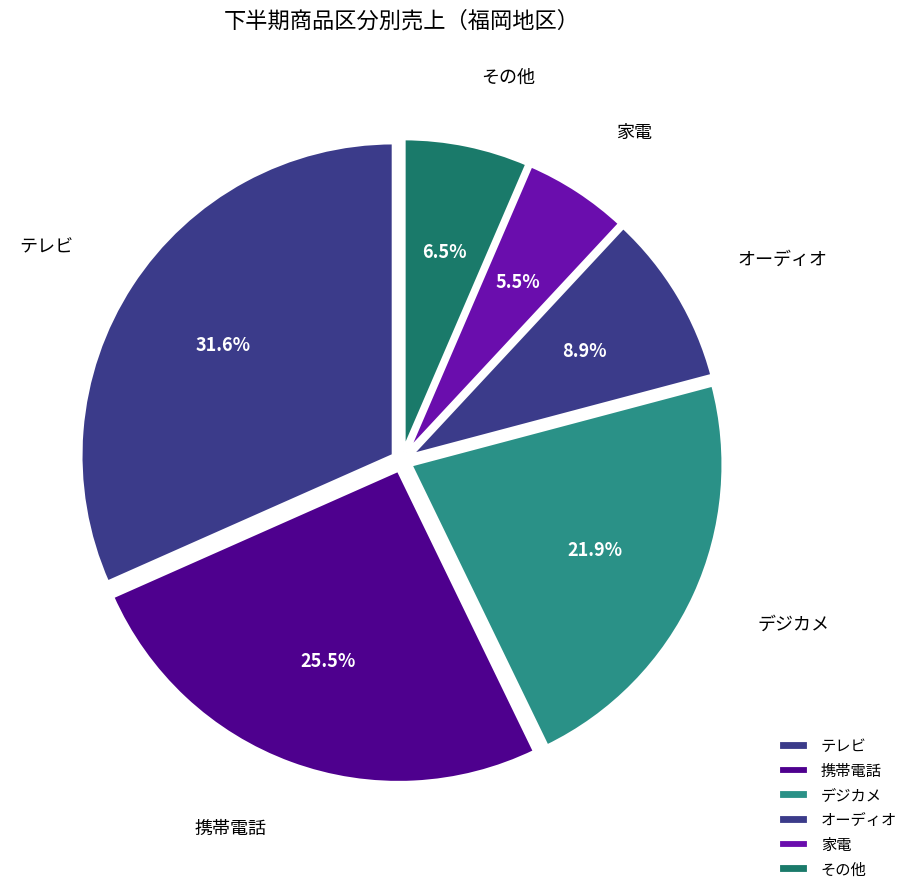

To the nearest percent, what portion does オーディオ represent?

9%